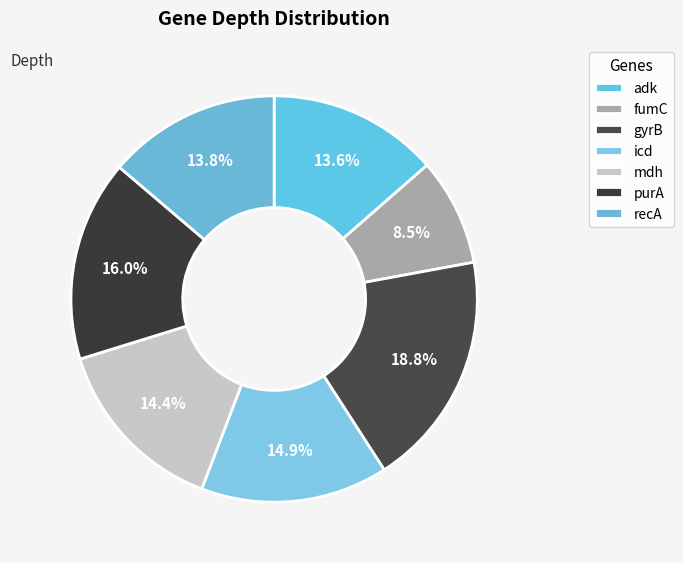

Approximately how many times larger is the value at gyrB compared to recA?

1.4